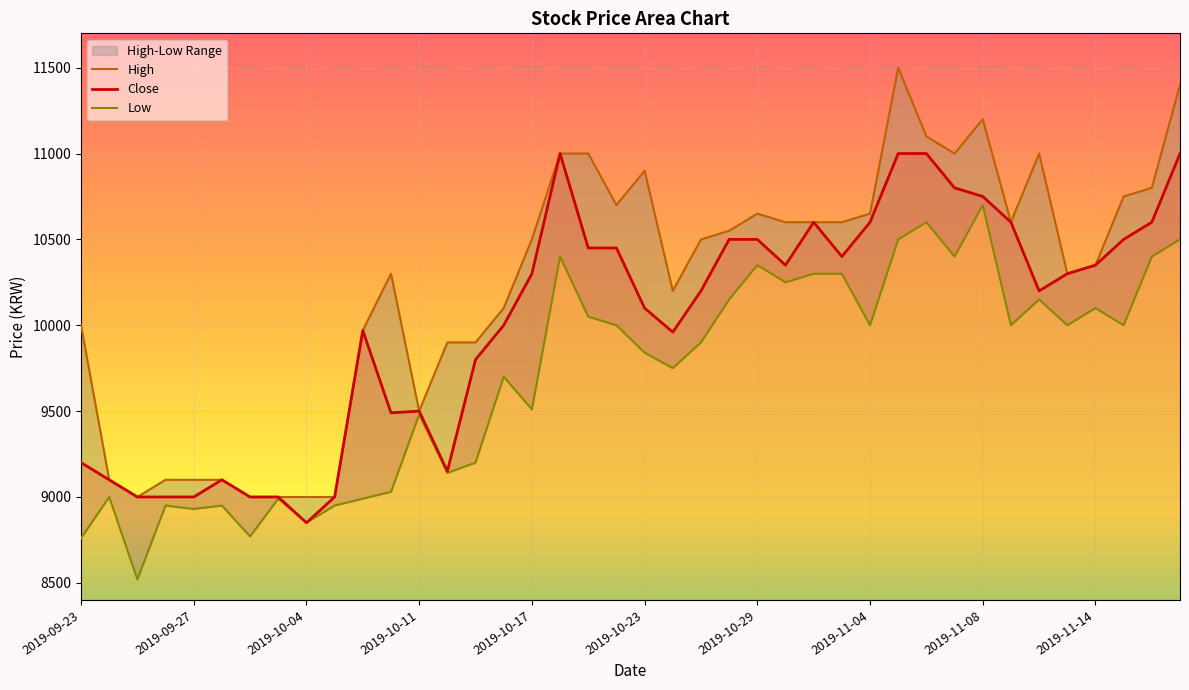

Reading right to left, list all the values displayed in this chart.

Close: 11000	10600	10500	10350	10300	10200	10600	10750	10800	11000	11000	10600	10400	10600	10350	10500	10500	10200	9960	10100	10450	10450	11000	10300	10000	9800	9150	9500	9490	9970	9000	8850	9000	9000	9100	9000	9000	9000	9100	9200
High: 11400	10800	10750	10350	10300	11000	10600	11200	11000	11100	11500	10650	10600	10600	10600	10650	10550	10500	10200	10900	10700	11000	11000	10500	10100	9900	9900	9500	10300	9970	9000	9000	9000	9000	9100	9100	9100	9000	9100	10000
Low: 10500	10400	10000	10100	10000	10150	10000	10700	10400	10600	10500	10000	10300	10300	10250	10350	10150	9900	9750	9840	10000	10050	10400	9510	9700	9200	9140	9480	9030	8990	8950	8850	8990	8770	8950	8930	8950	8520	9000	8760